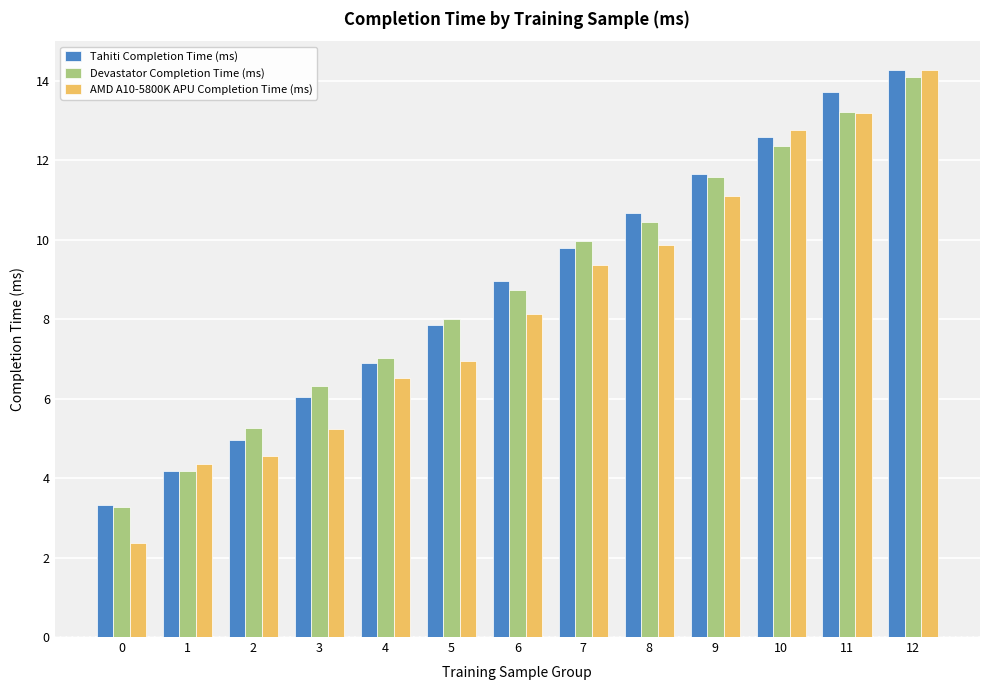

Is it true that Devastator Completion Time (ms) equals 7.0 at 4?

True